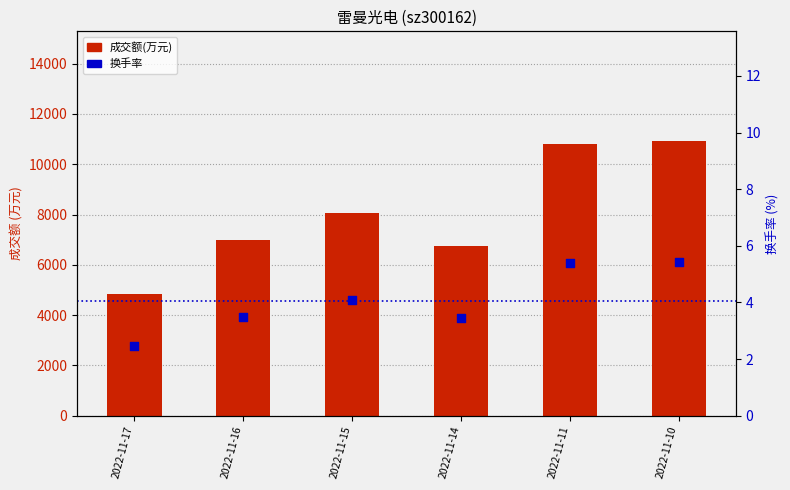

Which series contains the highest Y value?

成交额(万元)